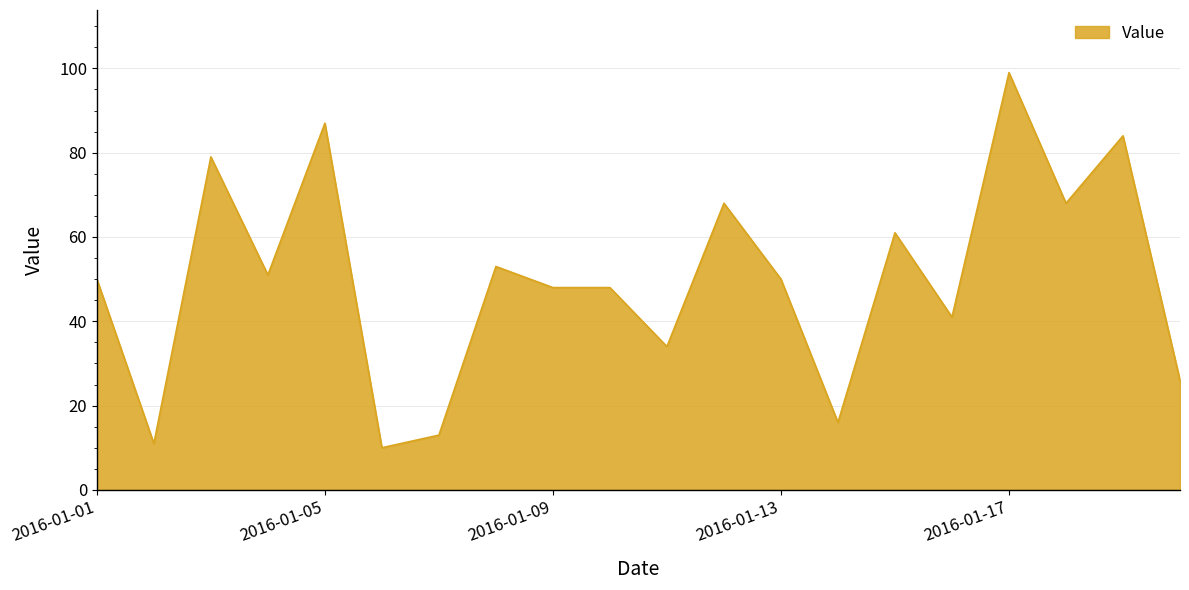

What is the difference between the maximum and minimum values?

89